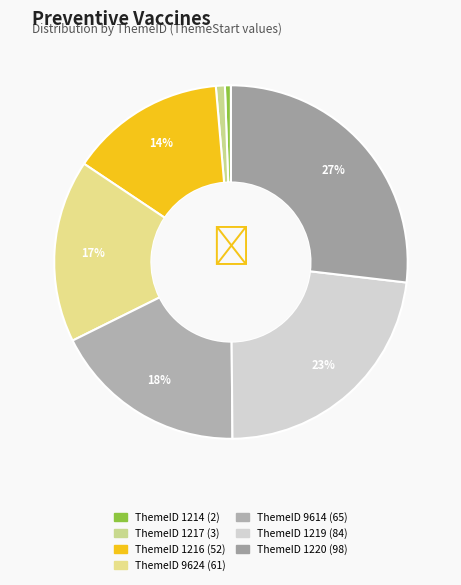

Which slice is the largest?

1220